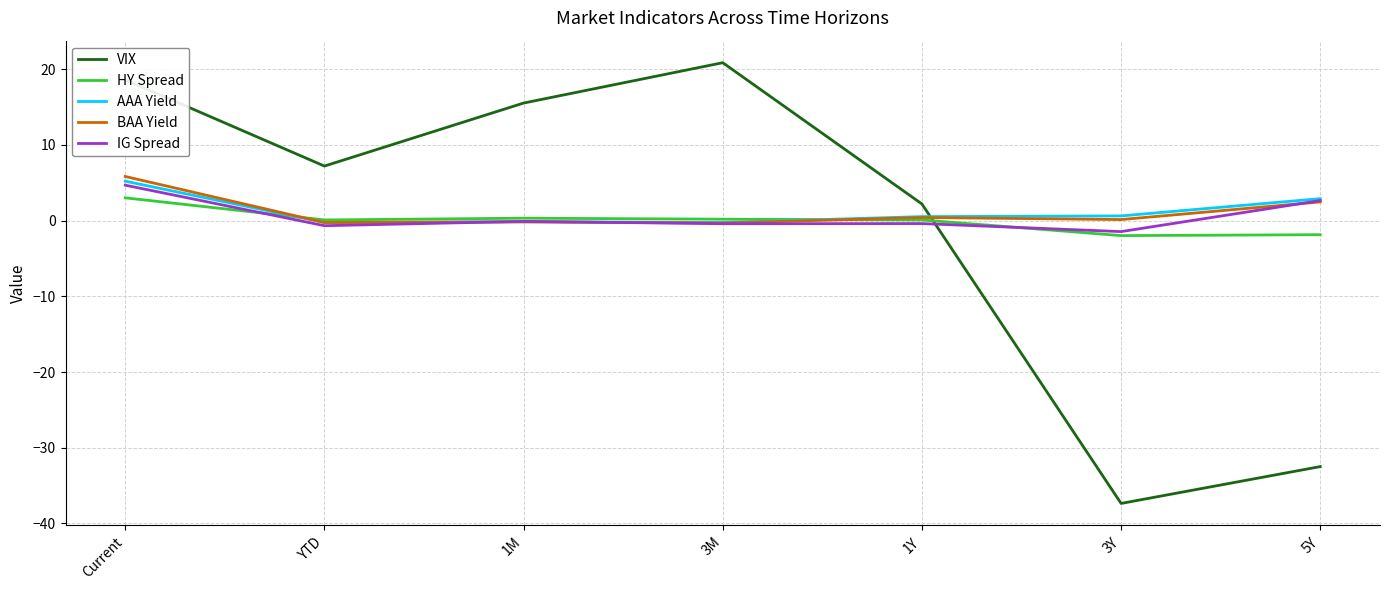

What is the greatest value displayed?

20.9